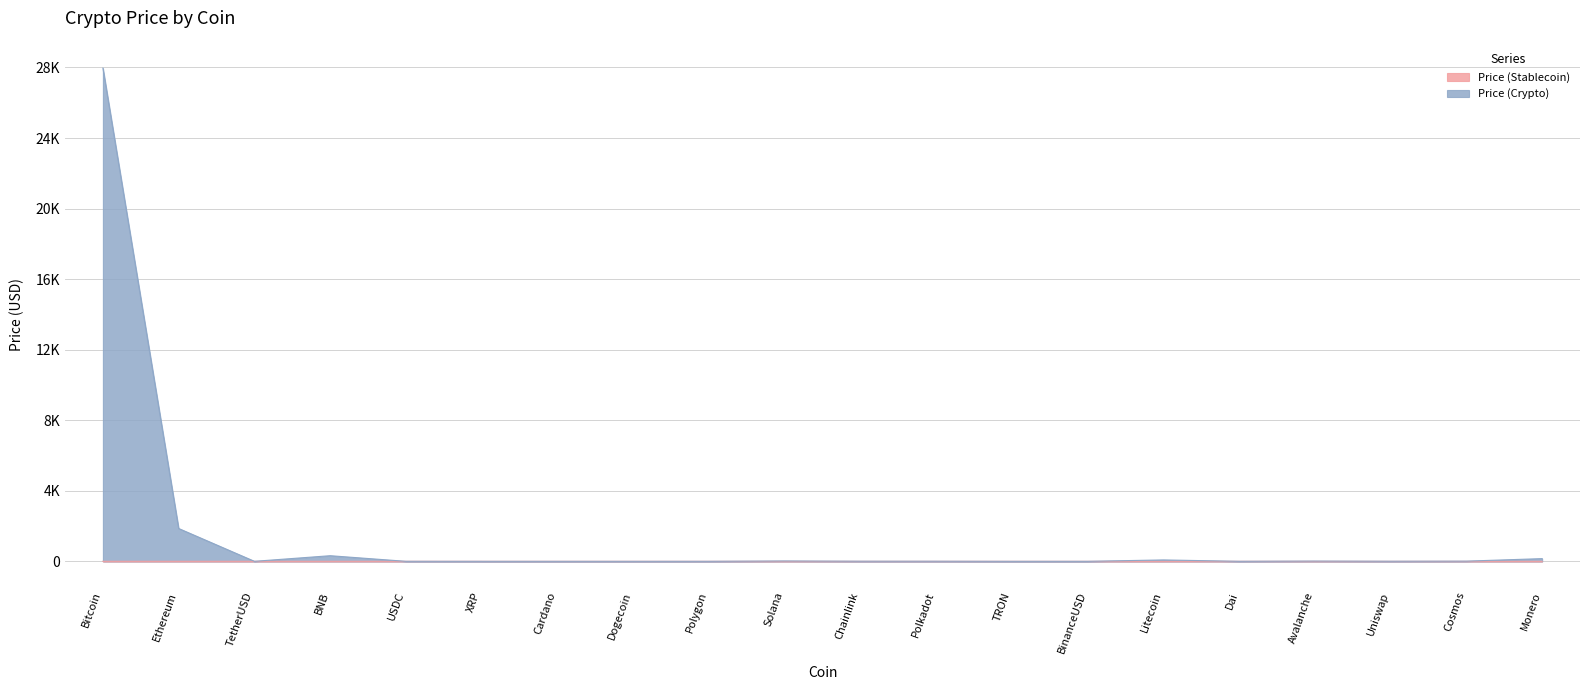

Is the value of Price (Crypto) at USDC greater than the value of Price (Stablecoin) at Bitcoin?

No